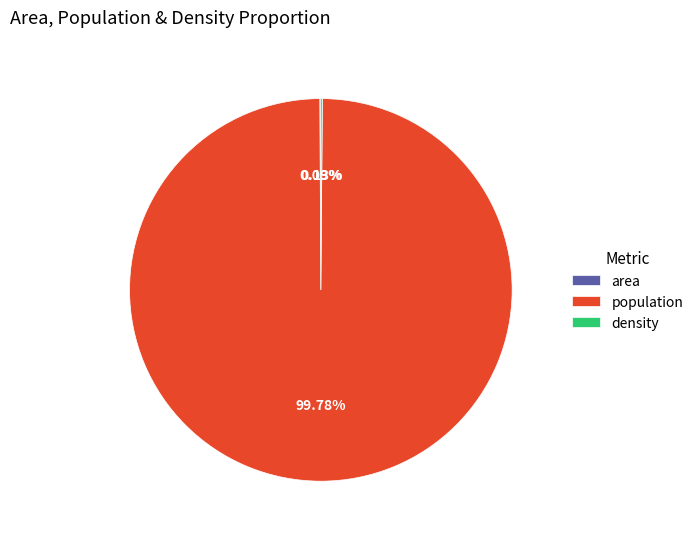

What is the majority slice?

population